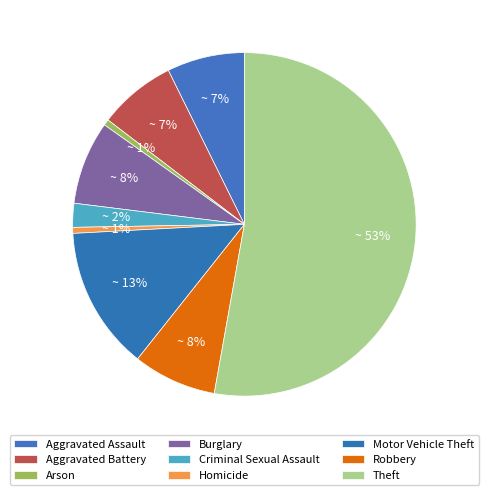

What is the largest slice in the pie chart?

Theft